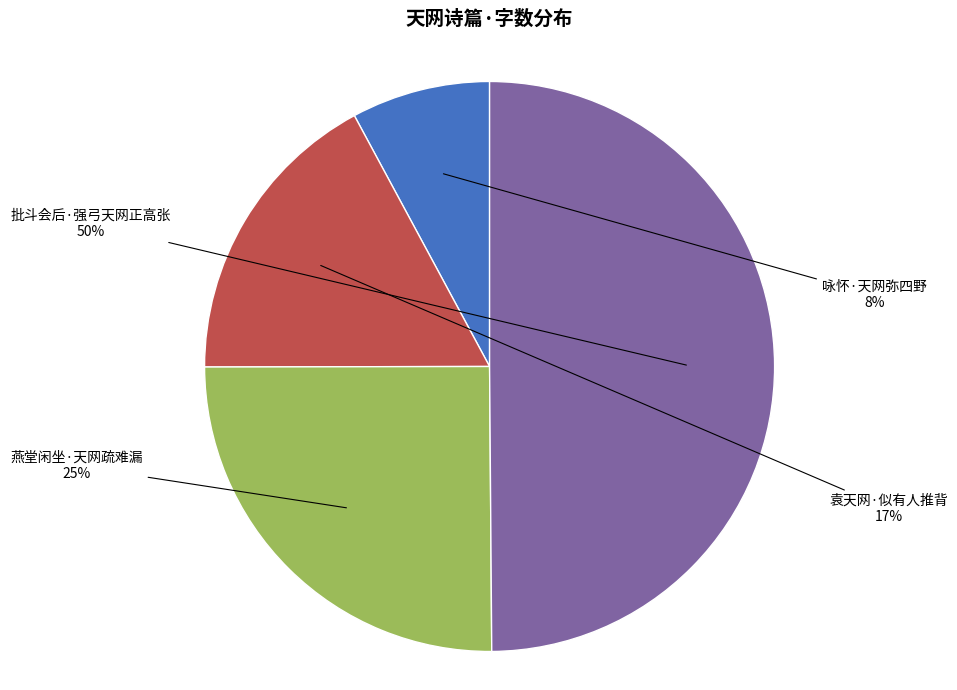

To the nearest percent, what is the difference between the largest and smallest slice percentages?

42%